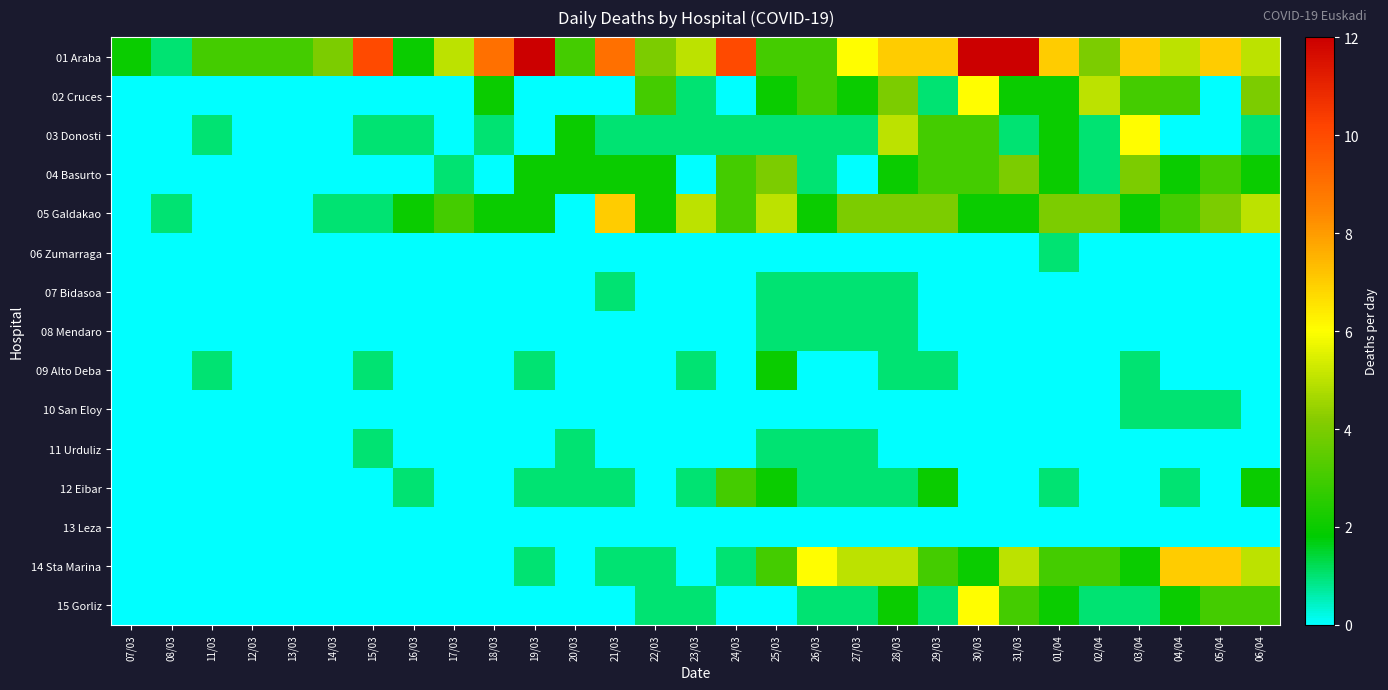

Between 22/03 and 05/04, which series saw the biggest shift?

14 Sta Marina